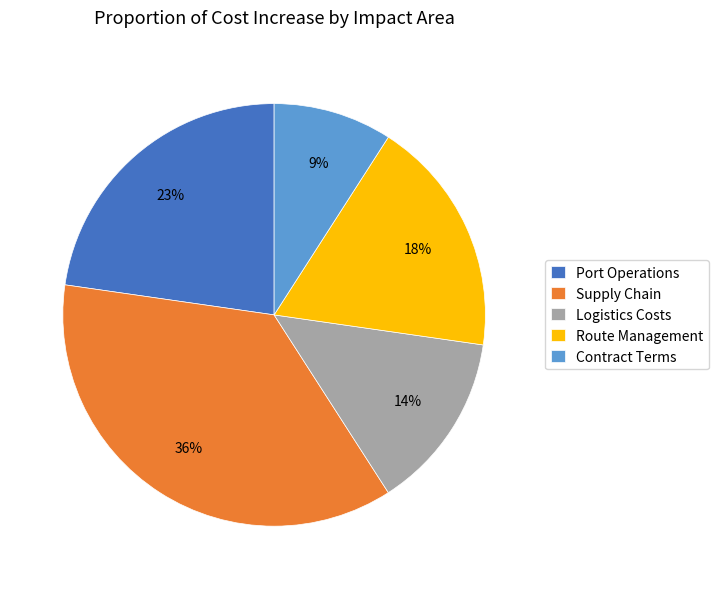

What percentage is the Logistics Costs slice, to the nearest percent?

14%